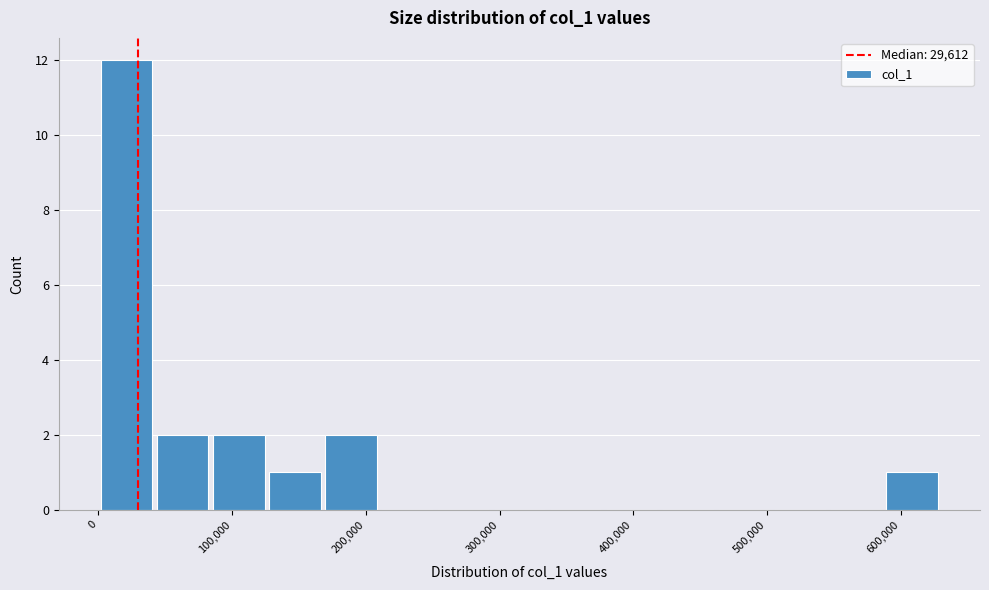

Which range on the x-axis has the tallest bar?

0 to 40000